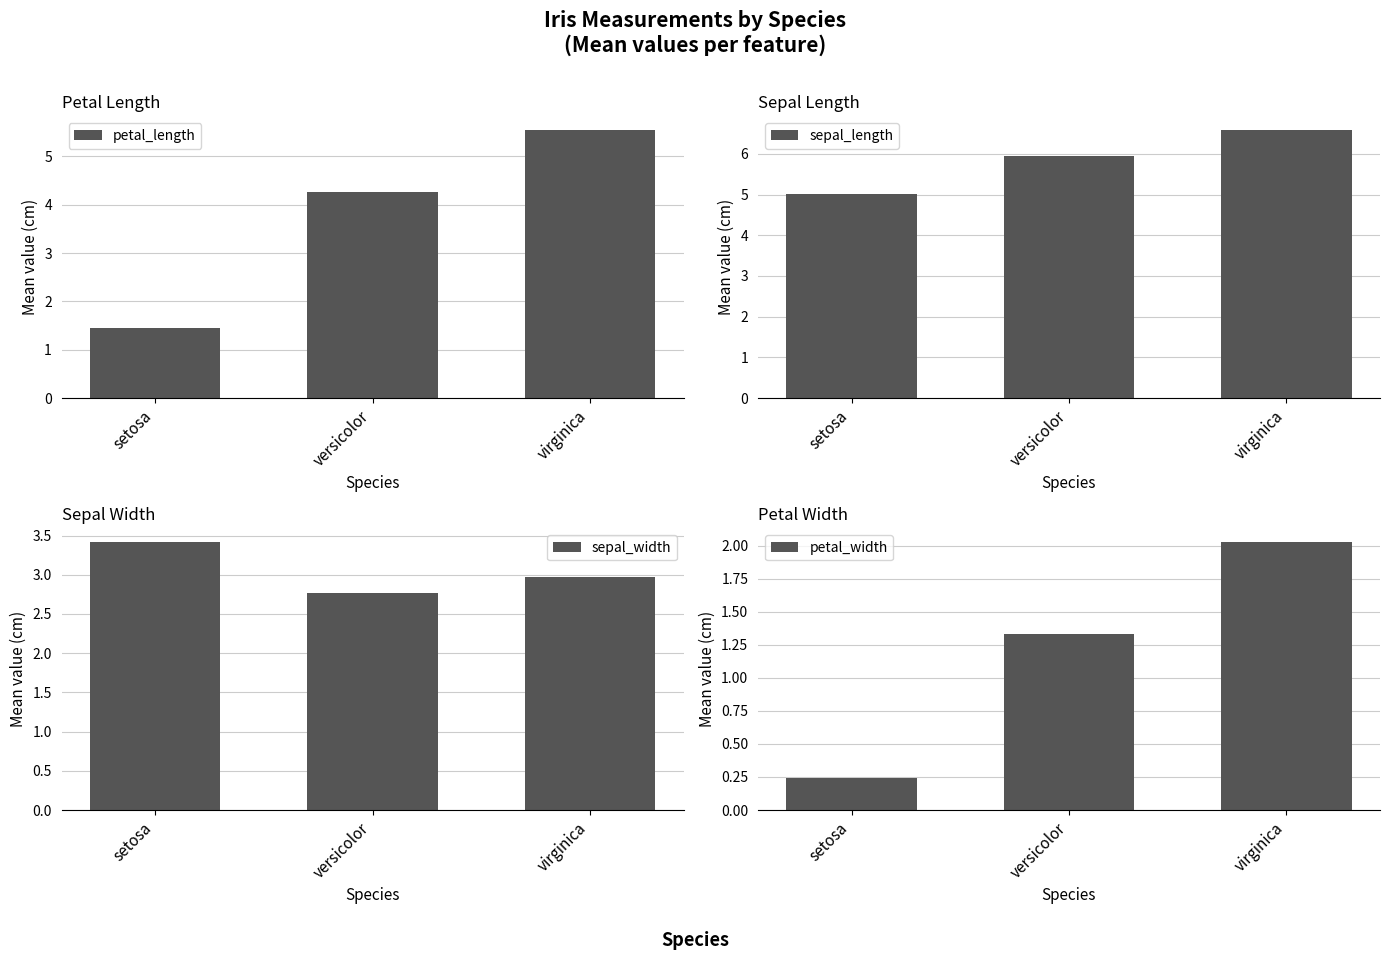

What are all the series names shown in the legend?

petal_length, sepal_length, sepal_width, petal_width